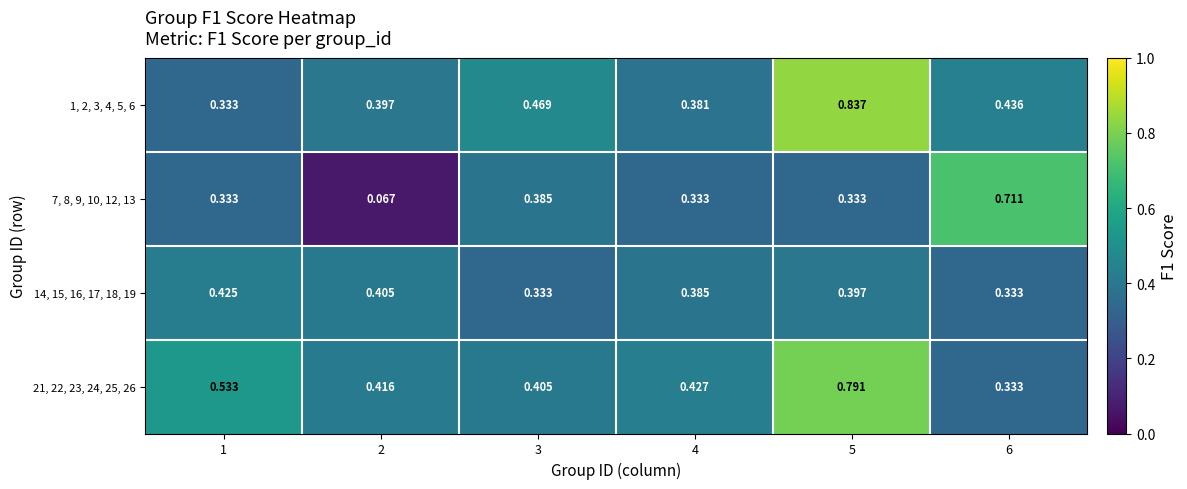

Between 1 and 4, which series saw the biggest shift?

21, 22, 23, 24, 25, 26